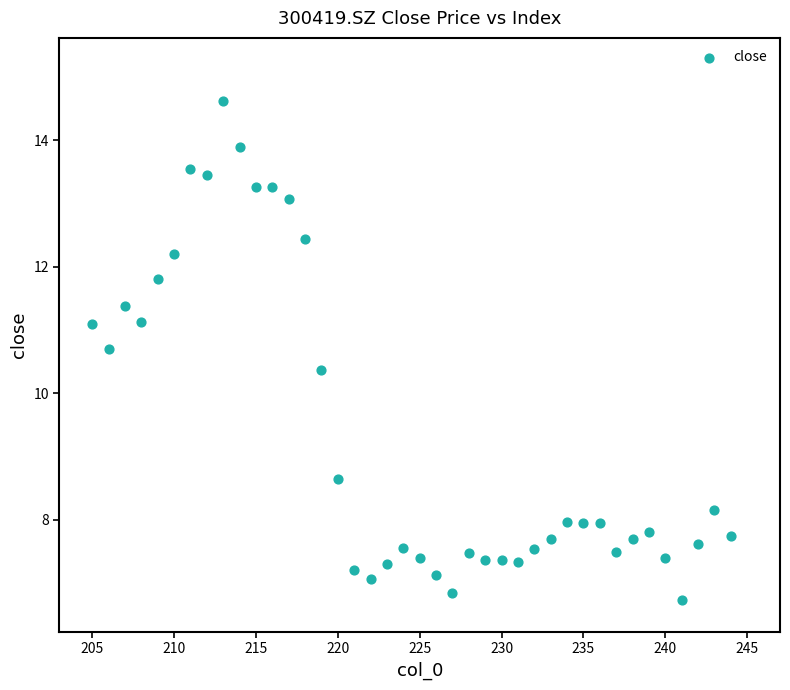

What is the range of X values (max minus min)?

39.0